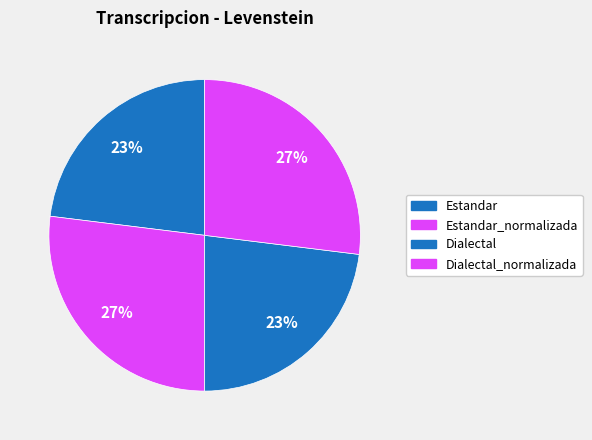

How many slices are in this pie chart?

4